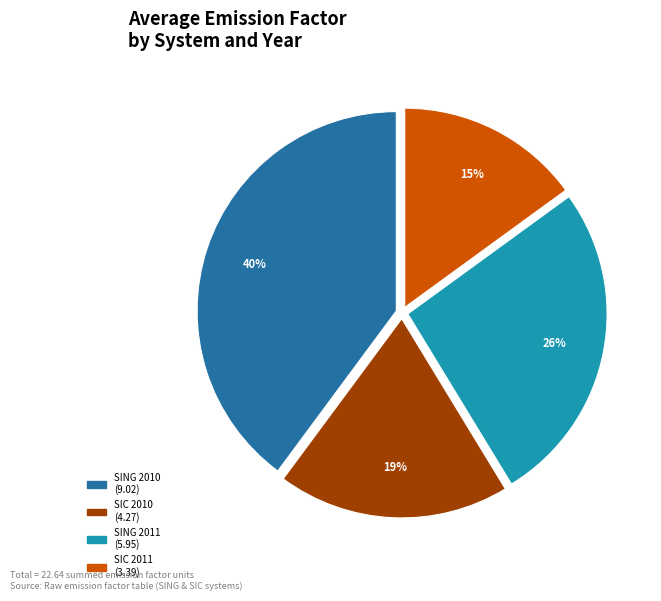

Does any single category account for the majority?

No